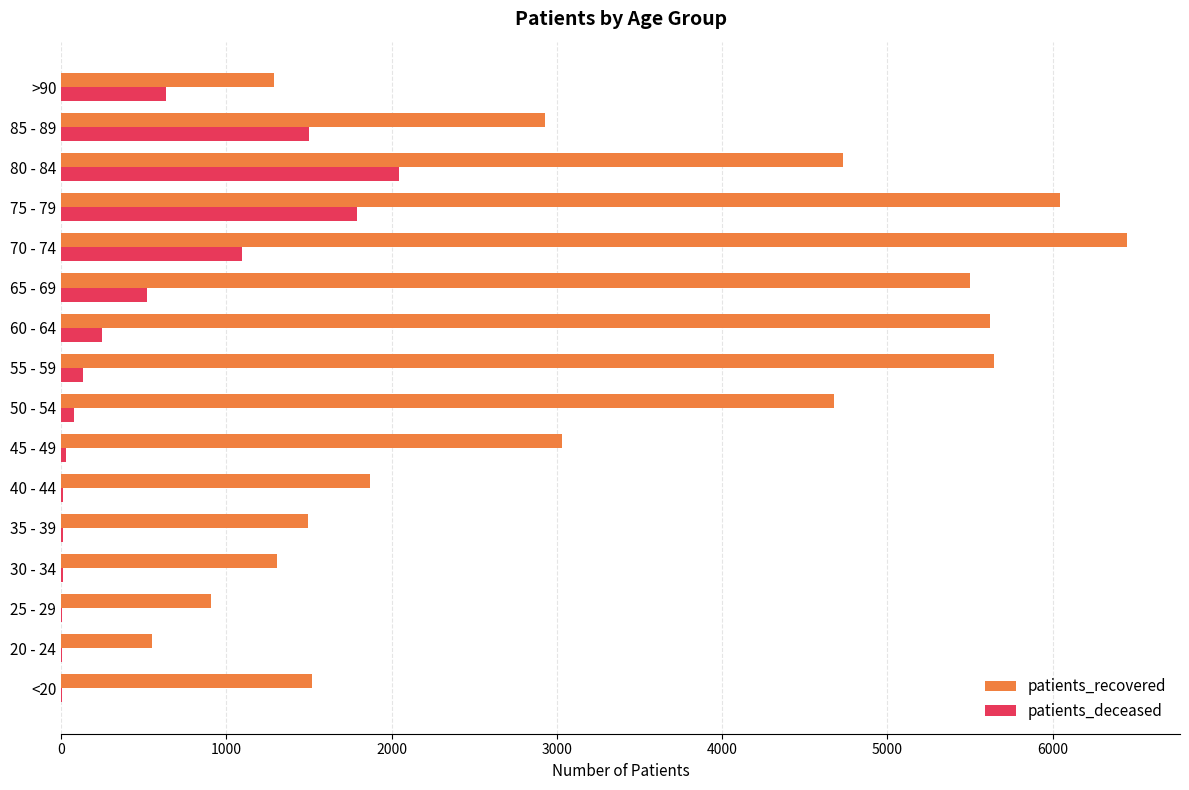

What is the greatest value displayed?

6448